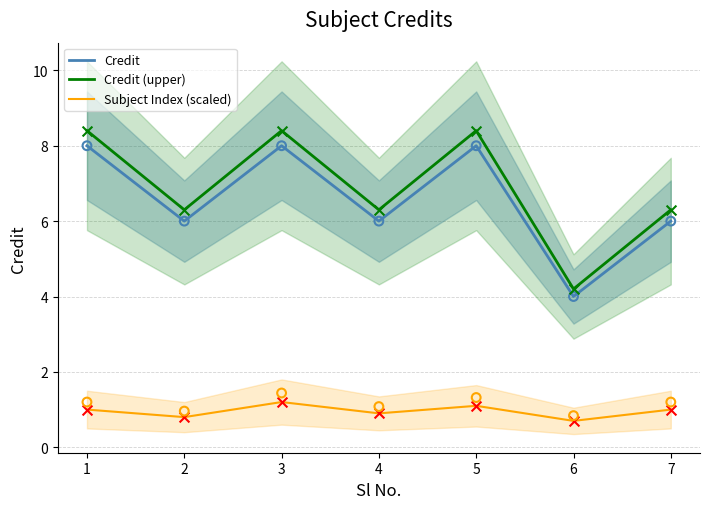

What are all the series names shown in the legend?

Credit, Credit (upper), Subject Index (scaled)